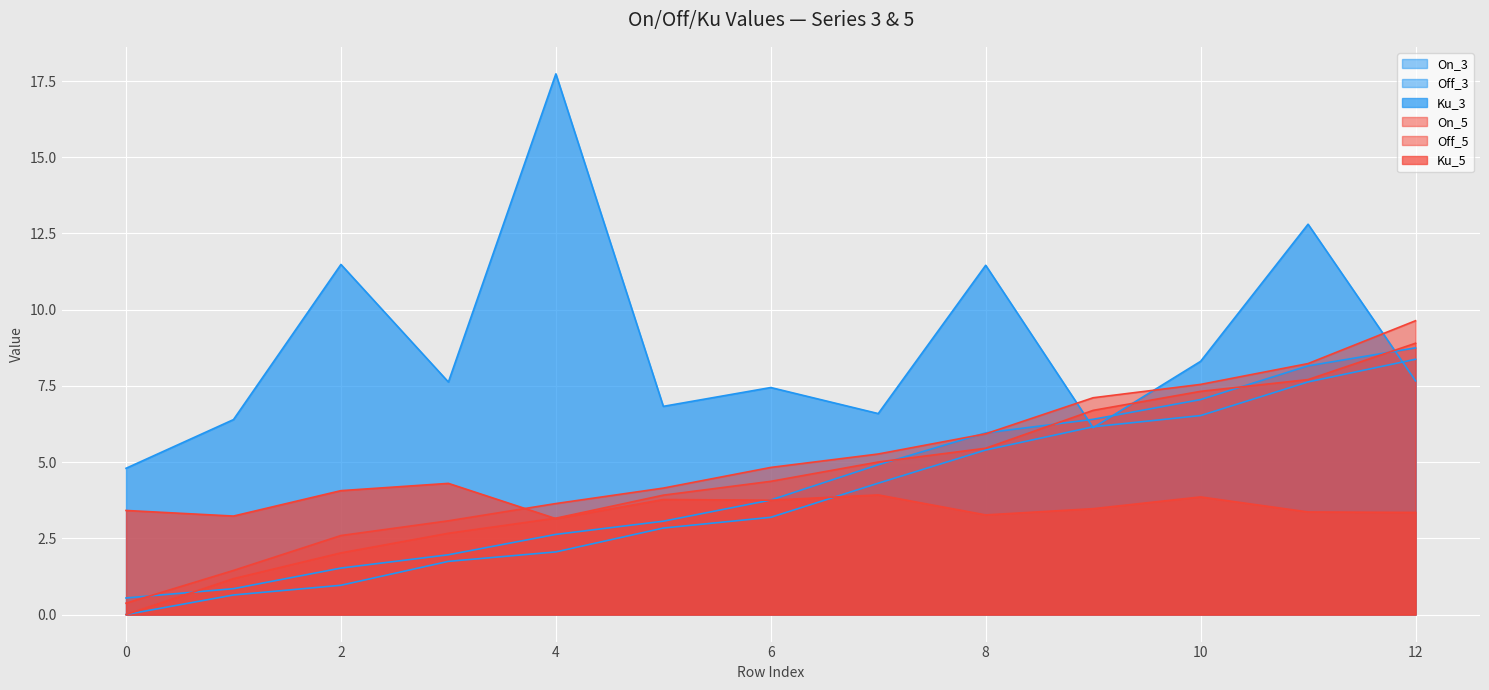

Is it true that Ku_5 equals 5.7 at 5?

False